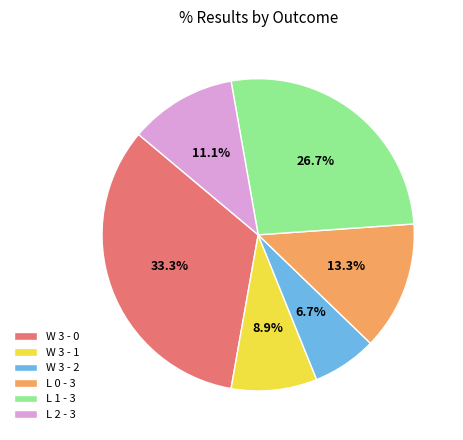

To the nearest percent, what percentage of the pie is W 3 - 1?

9%